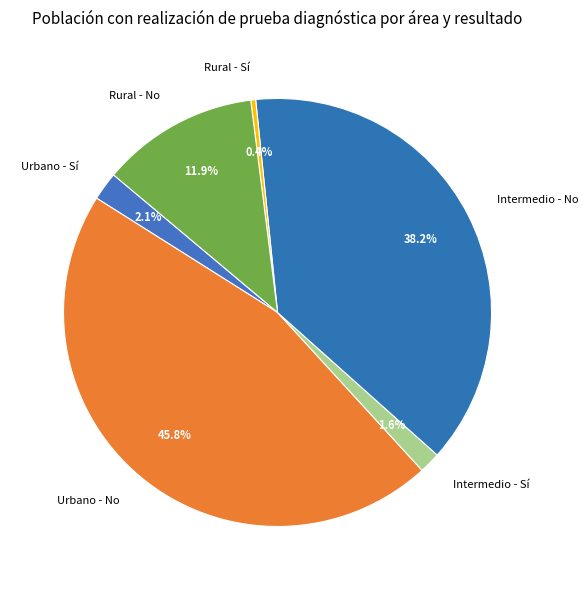

Between Intermedio - Sí and Intermedio - No, which is larger?

Intermedio - No